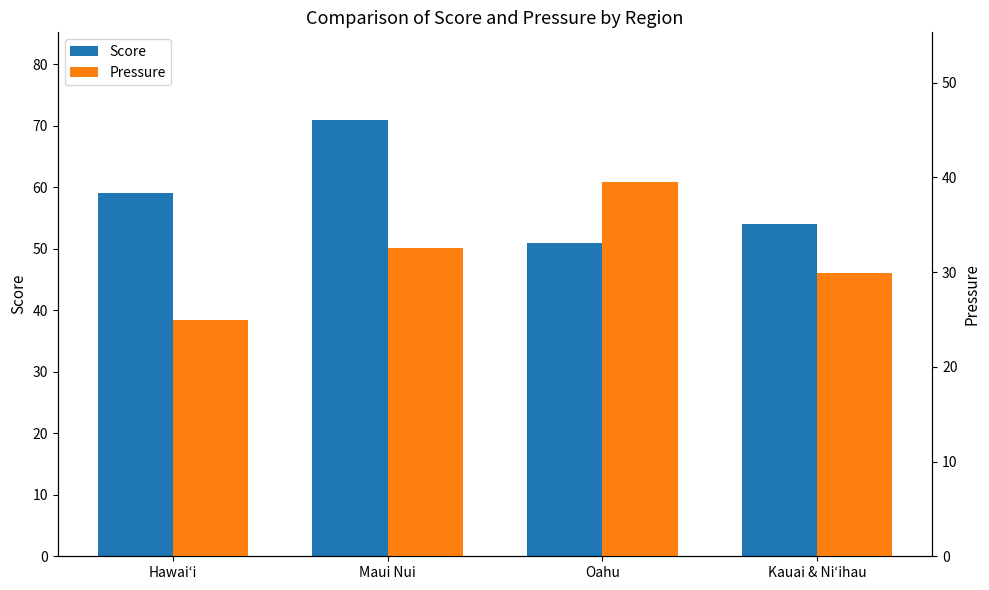

Reading left to right, what are all the values shown in this chart?

Score: 59.0	71.0	51.0	54.0
Pressure: 24.9	32.5	39.5	29.9